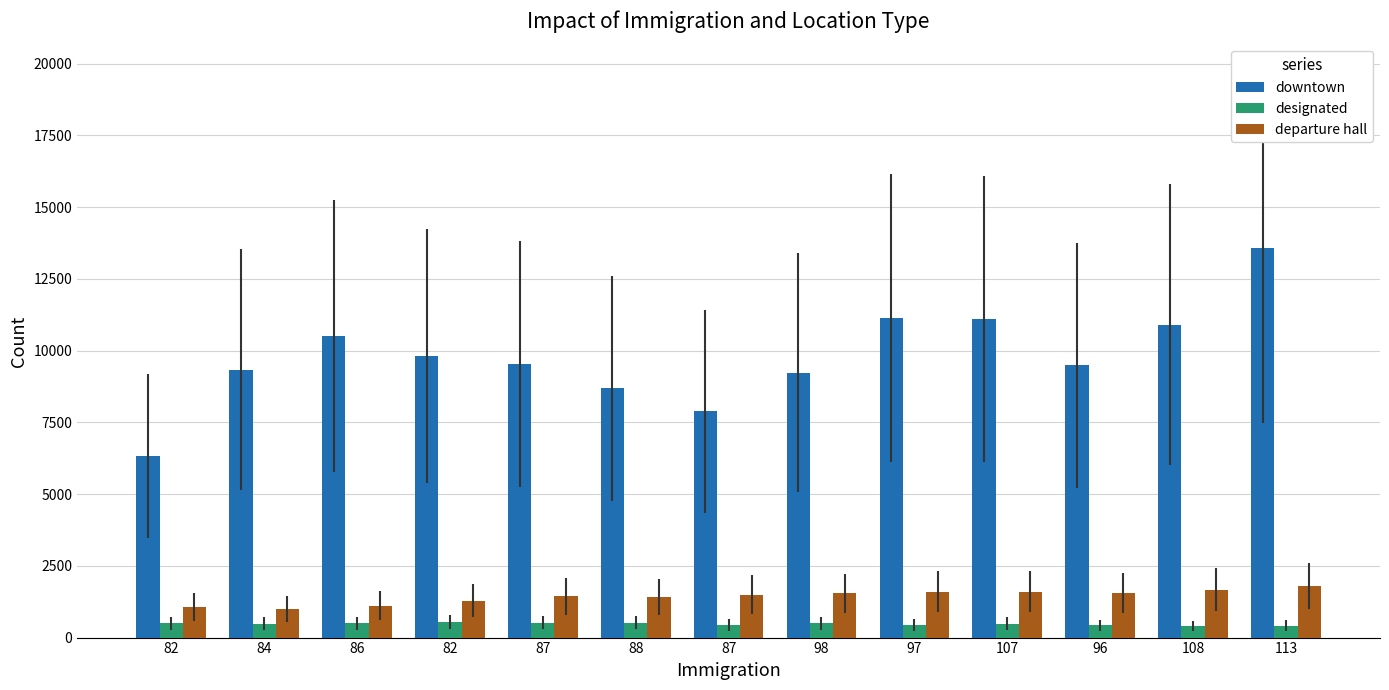

Does the chart contain any negative values?

No